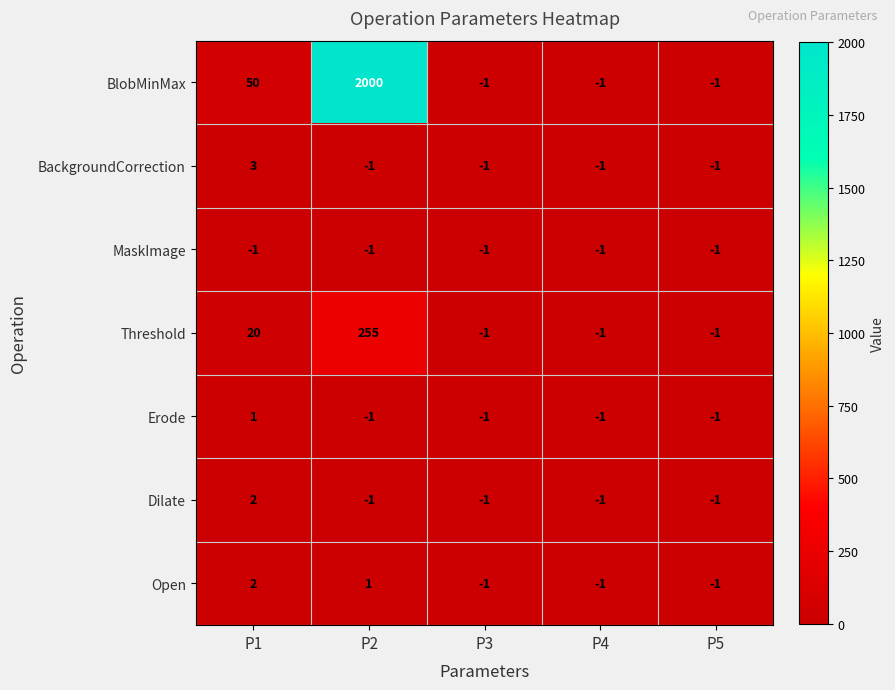

At which category is the sum across all series the highest?

P2